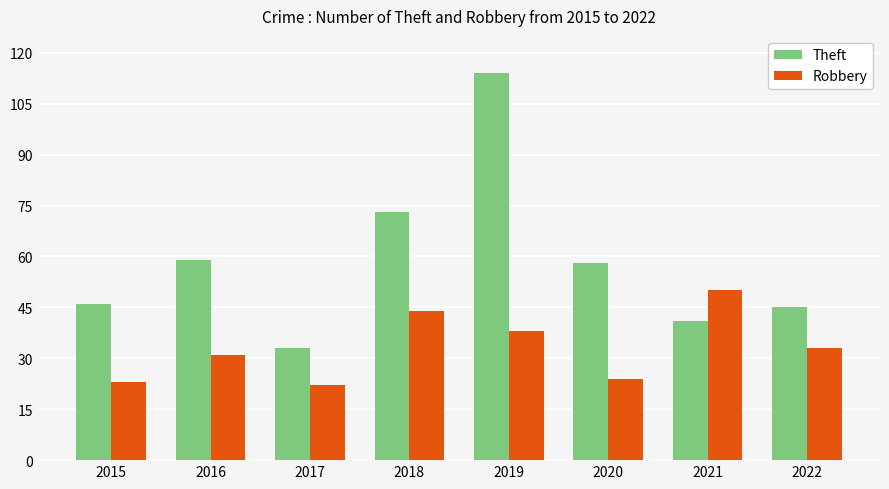

What are all the series names shown in the legend?

Theft, Robbery